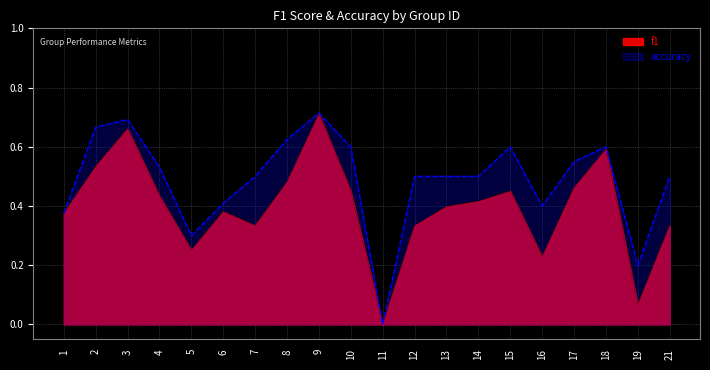

What is the value of the accuracy point at the 17th from the left?

0.6